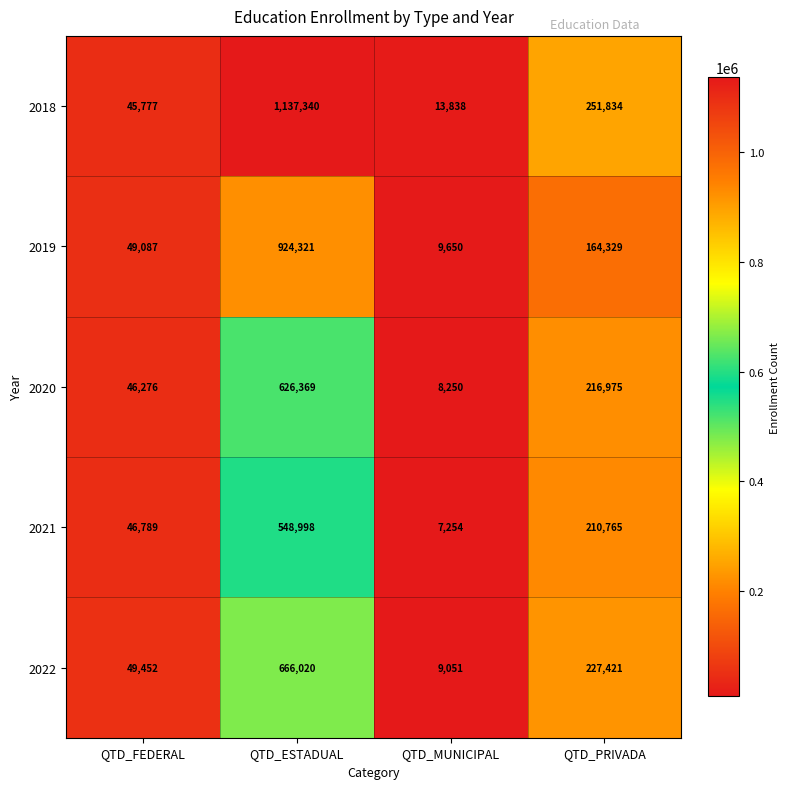

What is the smallest value displayed?

7254